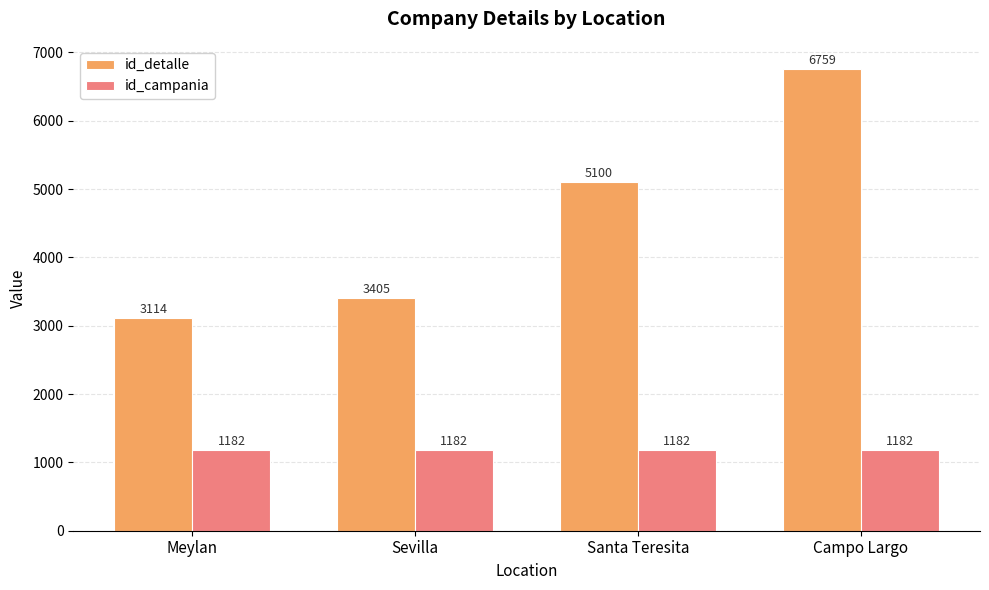

What is the difference between the maximum and minimum values in the id_detalle series?

3645